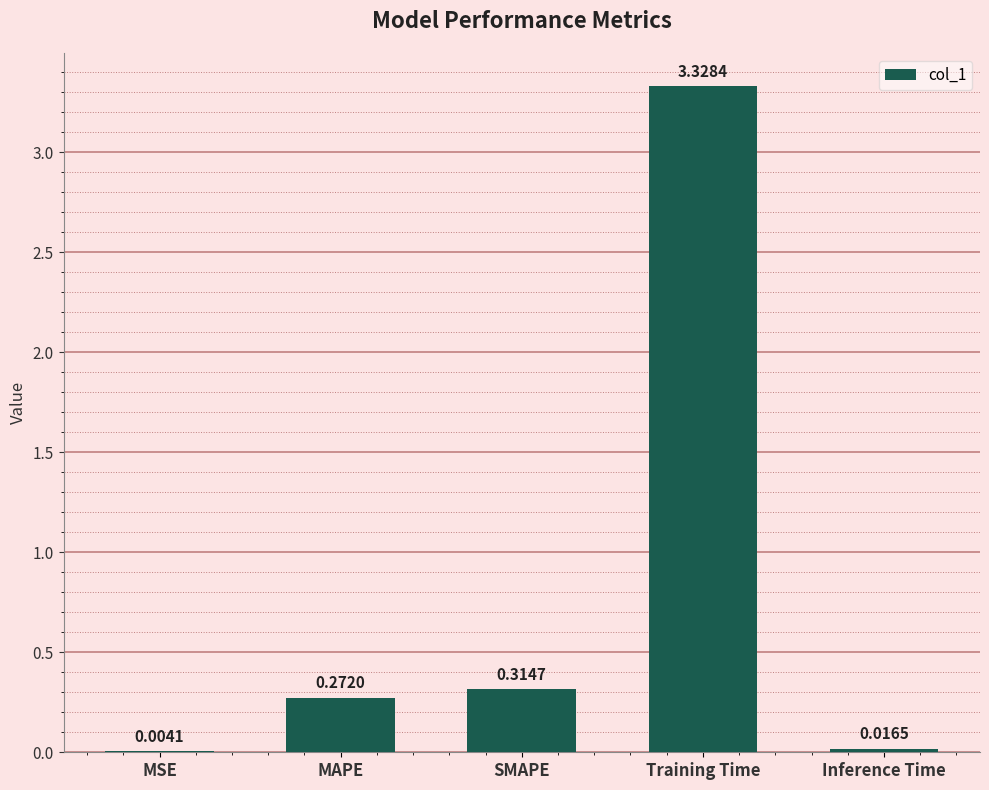

Which label corresponds to the largest value in the chart?

Training Time